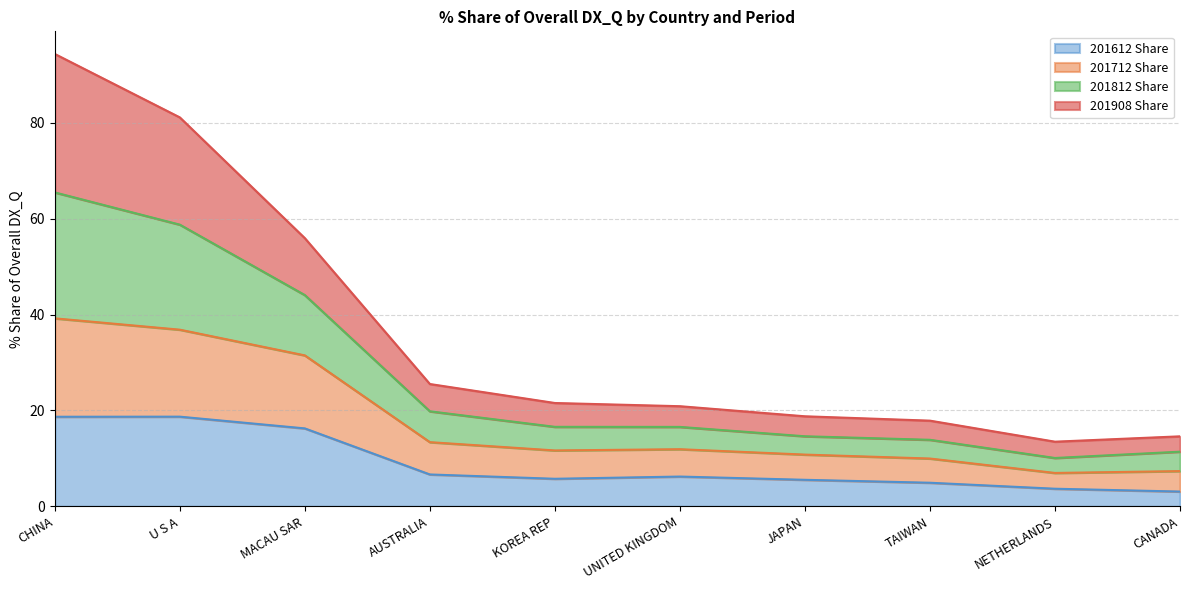

At which category does 201612 Share reach its first local peak?

U S A